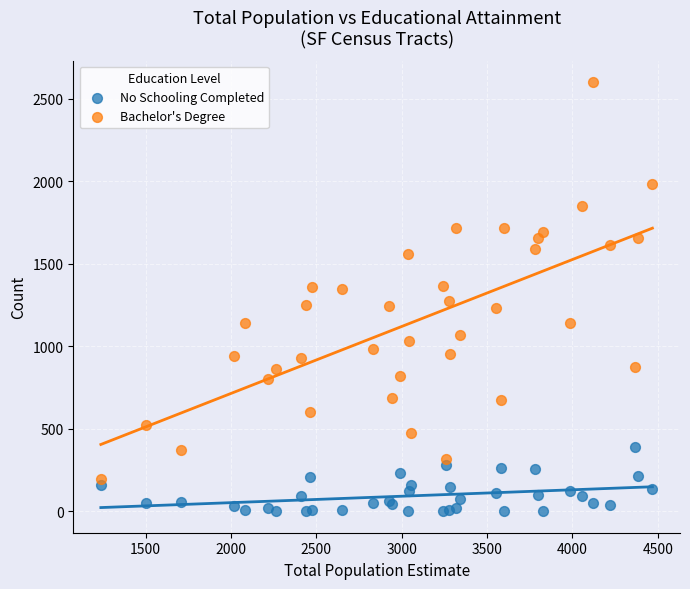

What is the X range (max minus min) for the scatter plot?

3232